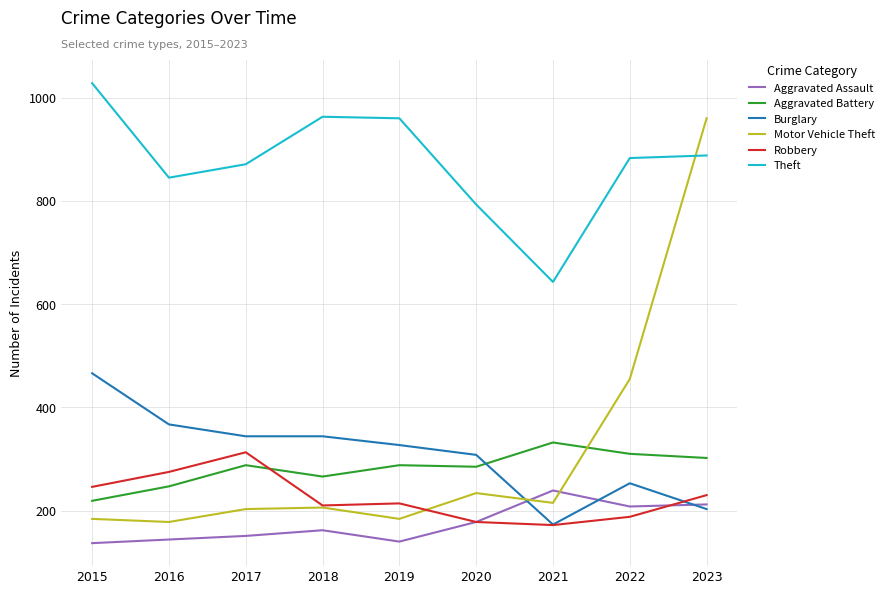

What is the total value across all series at 2018?

2151